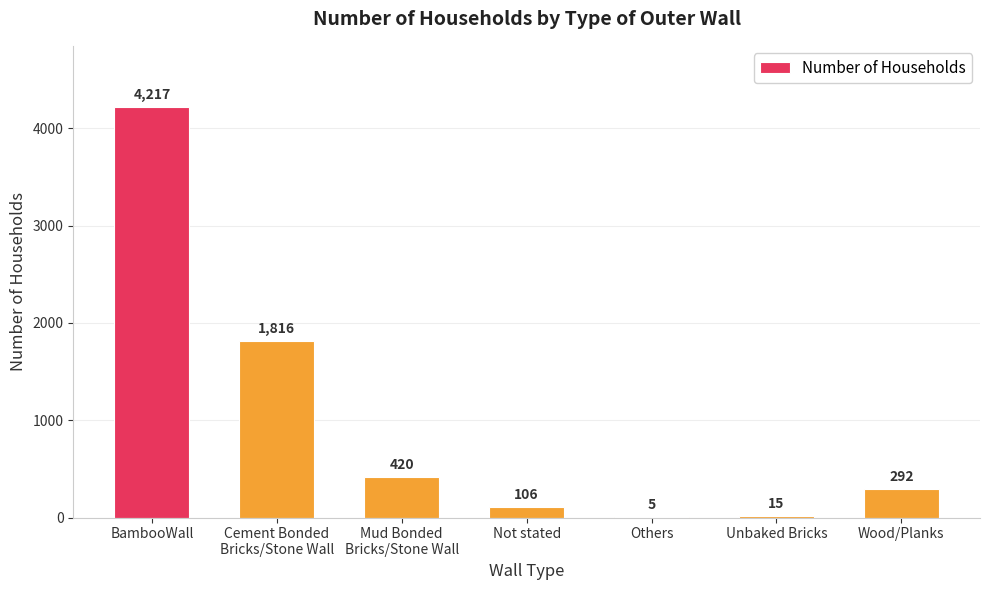

Read the value at BambooWall, to the nearest 10.

4220